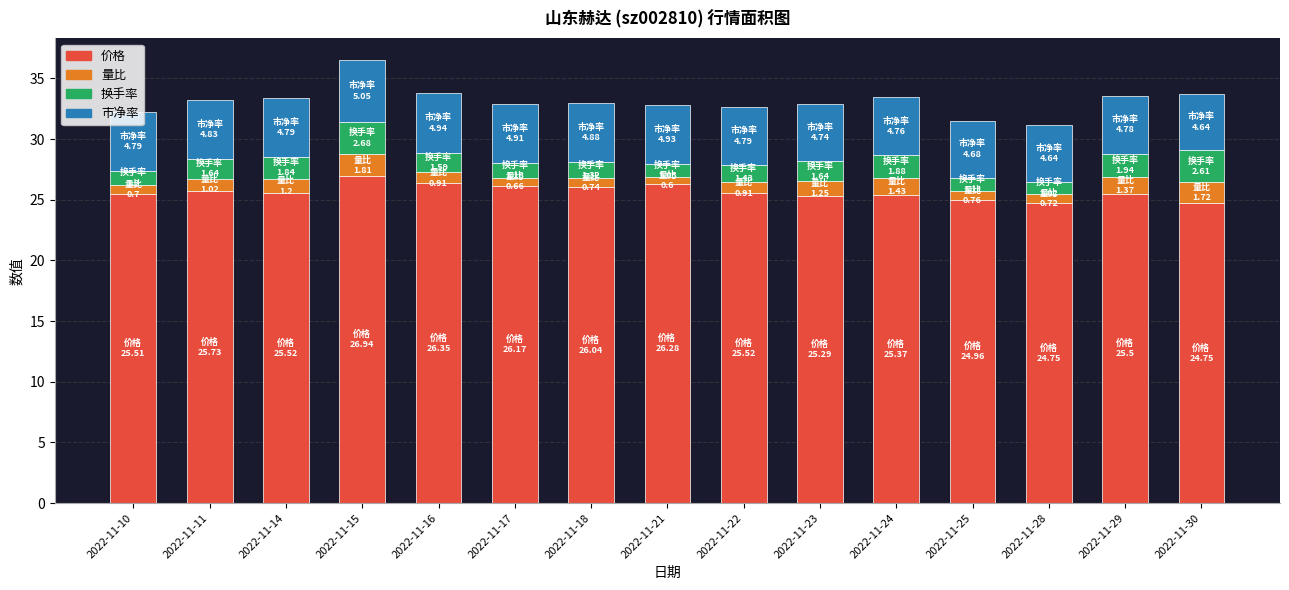

What is the highest value of the 价格 series?

26.9